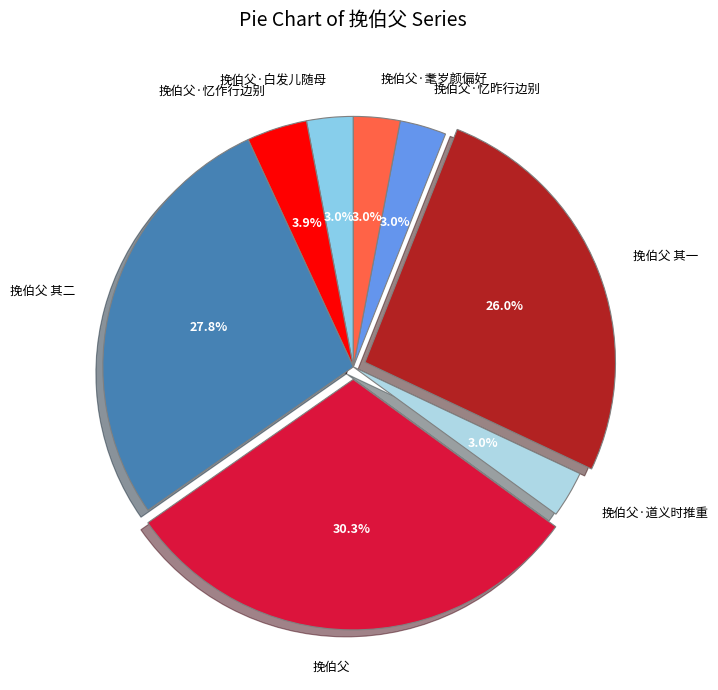

Approximately how many times larger is the value at 挽伯父·耄岁颜偏好 compared to 挽伯父·白发儿随母?

1.0